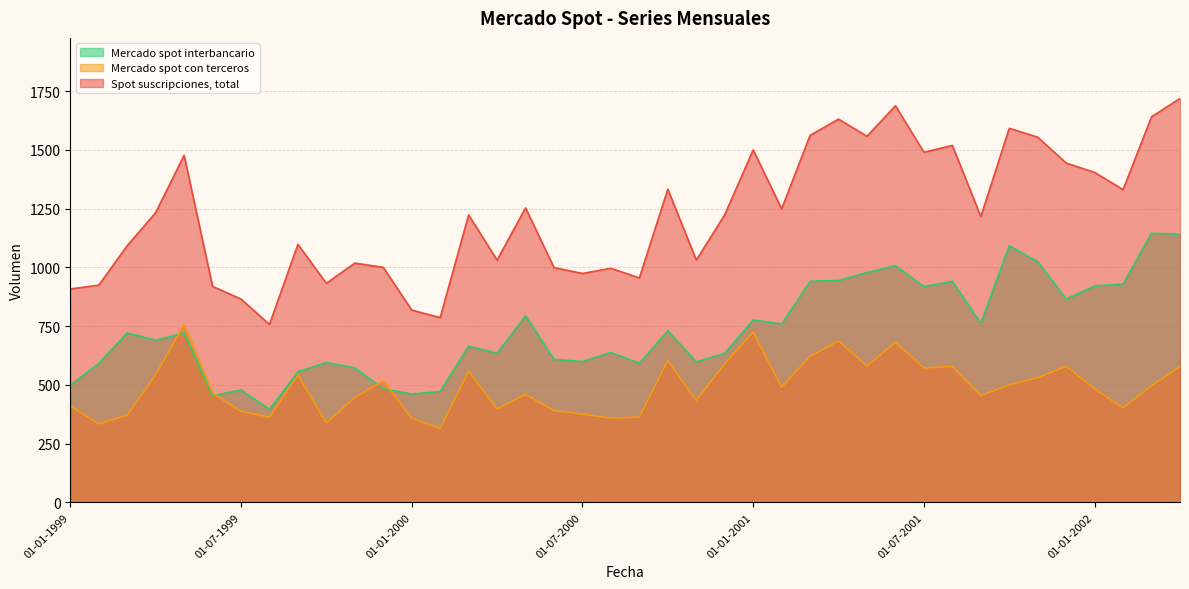

True or false: Mercado spot con terceros has more than 2 interior local peaks.

True